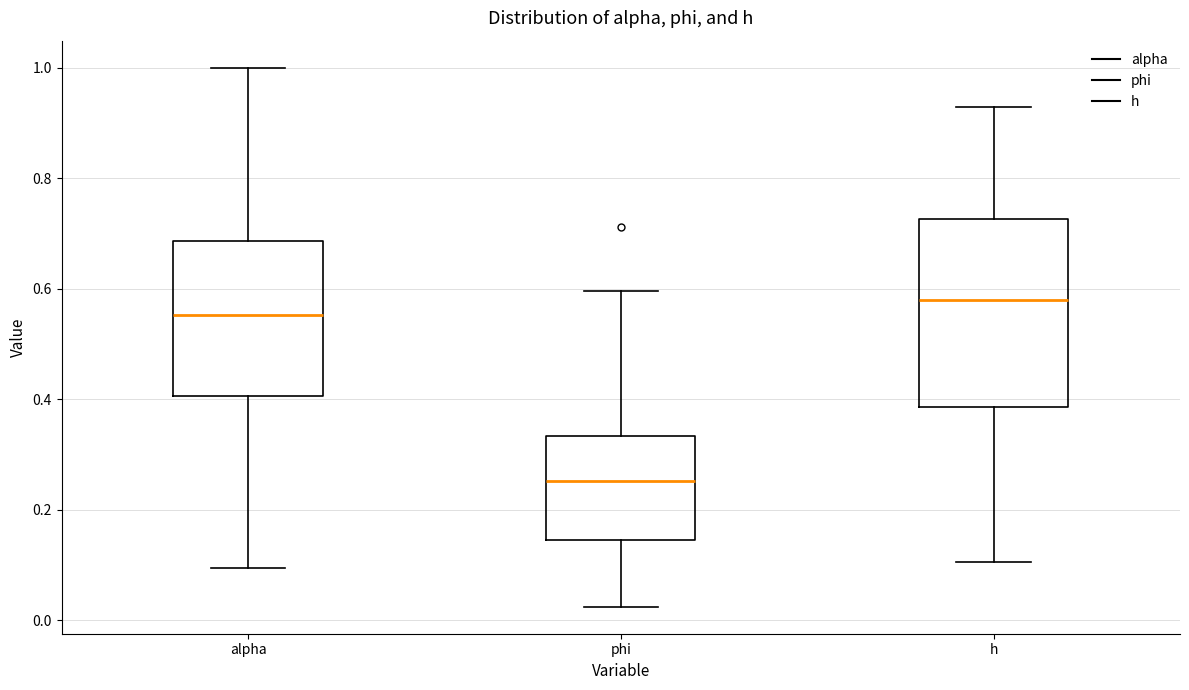

Reading left to right, read every box against the y-axis: the position of its median line, the range the box covers, and the ends of its whiskers. The values are not printed on the chart, so give them approximately, as read against the axis.

alpha: median 0.56, box 0.40 to 0.68, whiskers 0.10 to 1.00
phi: median 0.26, box 0.14 to 0.34, whiskers 0.02 to 0.60
h: median 0.58, box 0.38 to 0.72, whiskers 0.10 to 0.92